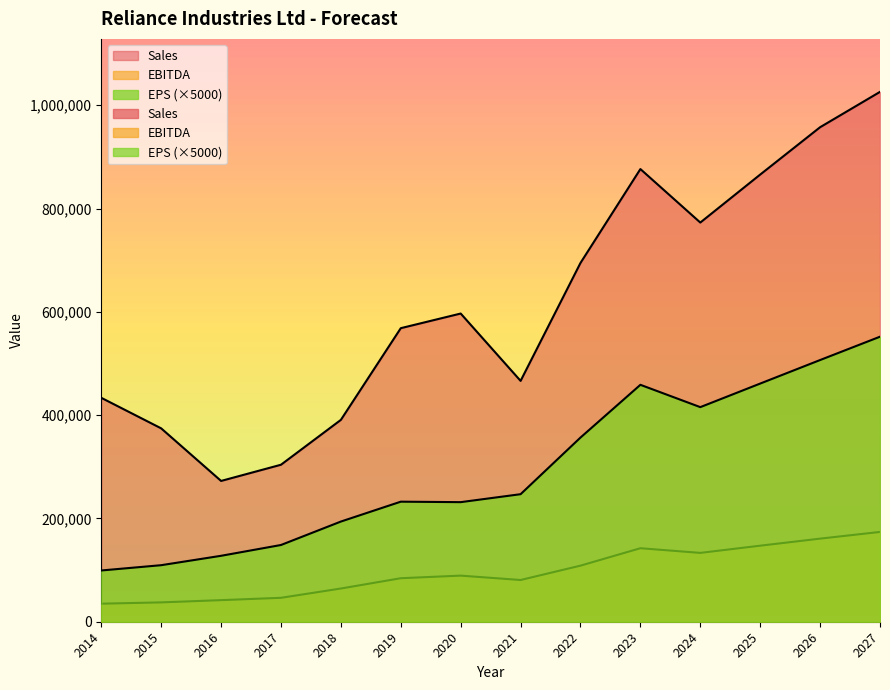

In EBITDA, how many points are lower than both neighbors (excluding endpoints)?

2